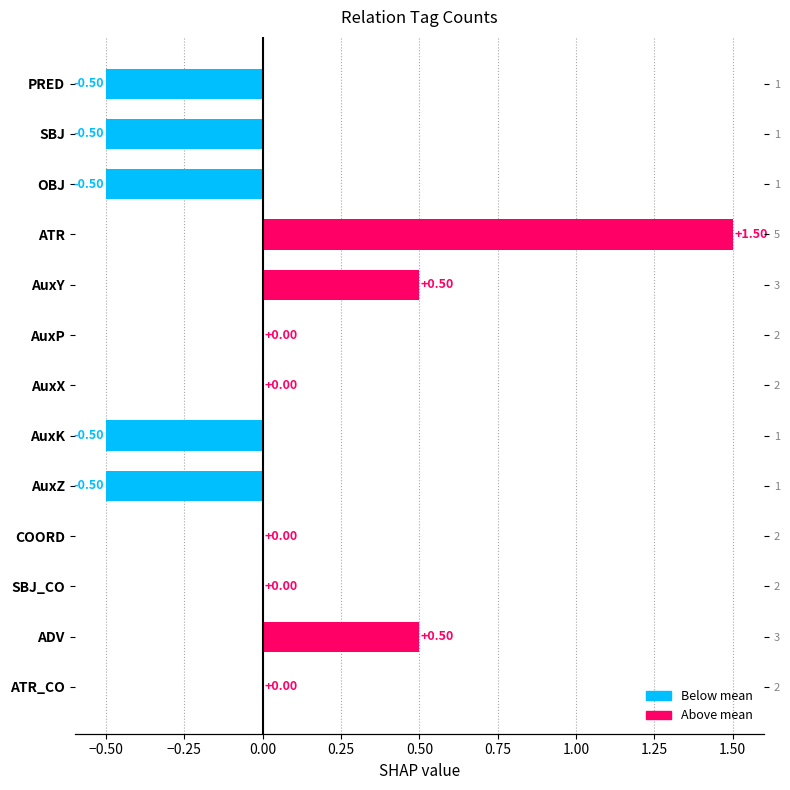

Reading left to right, extract all data points from this chart.

PRED=-0.5	SBJ=-0.5	OBJ=-0.5	ATR=1.5	AuxY=0.5	AuxP=0.0	AuxX=0.0	AuxK=-0.5	AuxZ=-0.5	COORD=0.0	SBJ_CO=0.0	ADV=0.5	ATR_CO=0.0